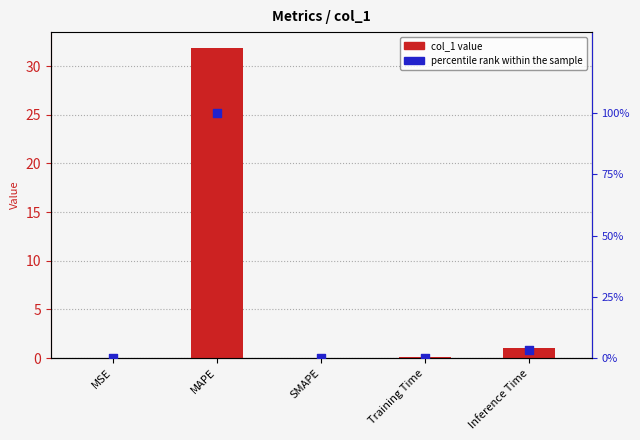

Is the value of col_1 value at MSE greater than the value of percentile rank within the sample at MSE?

No